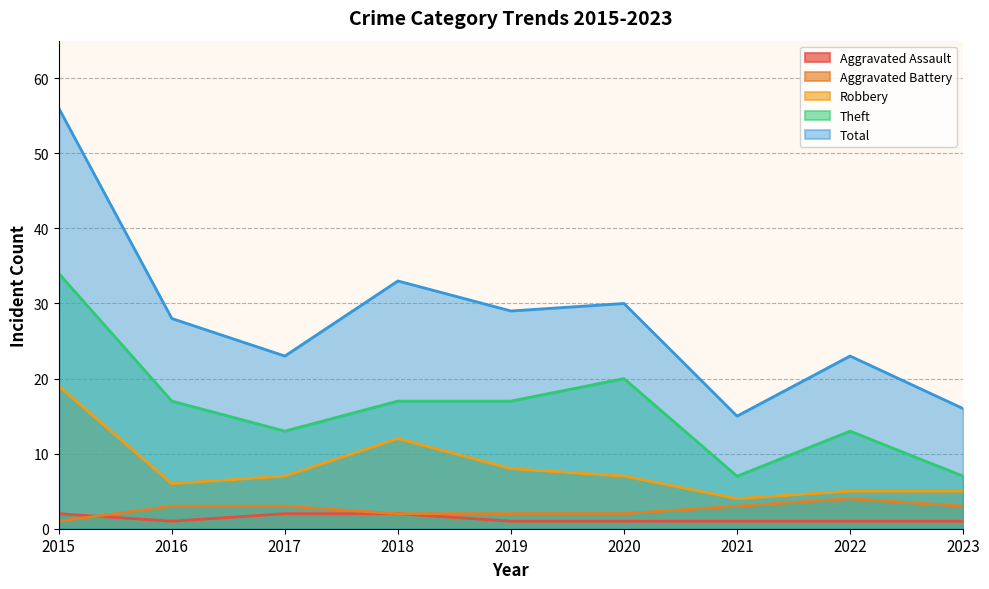

What value does the Robbery series have at 2023, to the nearest 5?

5